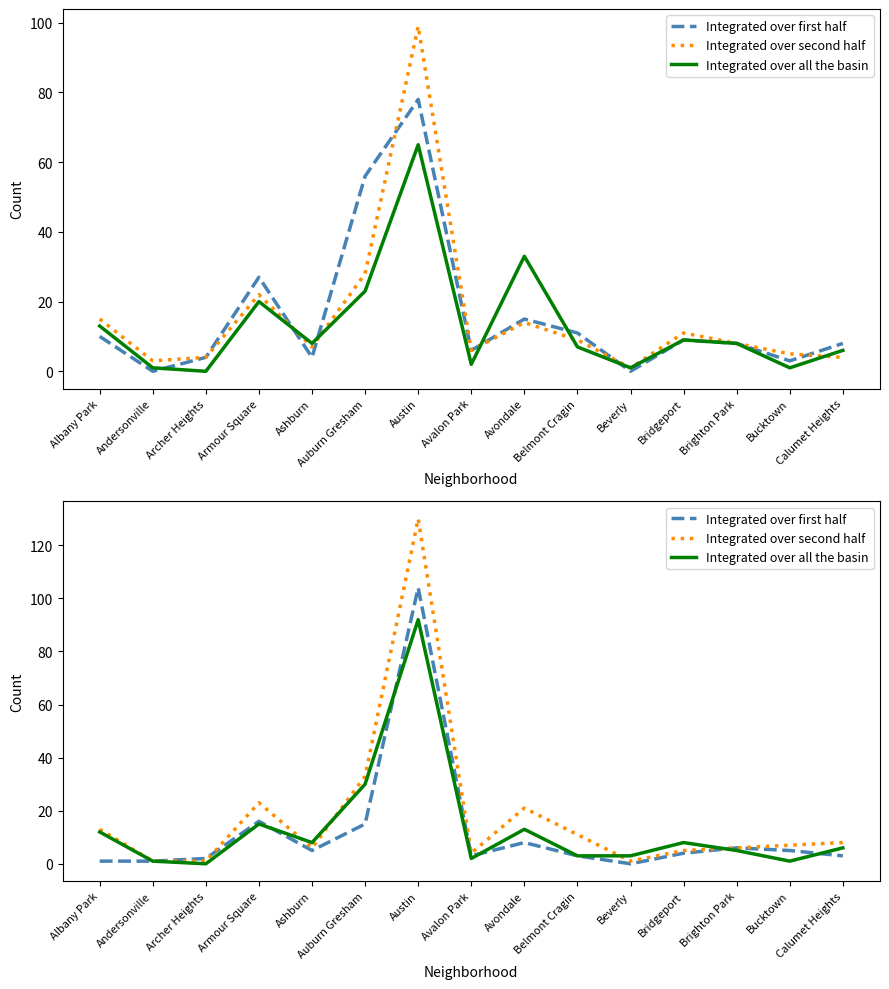

Rank the series by their average value, from lowest to highest.

Integrated over first half, Integrated over all the basin, Integrated over second half